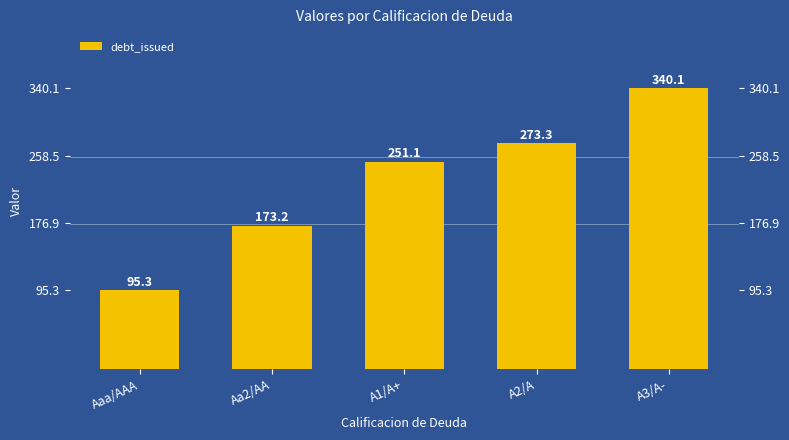

What is the difference between the maximum and second lowest values?

166.9